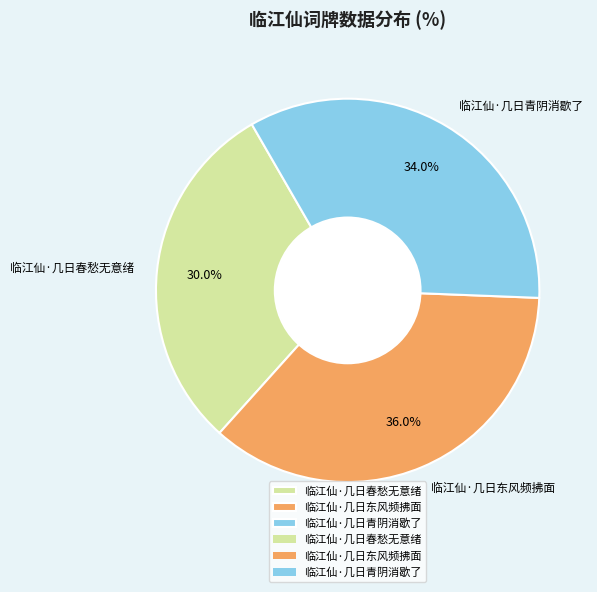

Which has a higher value, 临江仙·几日东风频拂面 or 临江仙·几日春愁无意绪?

临江仙·几日东风频拂面